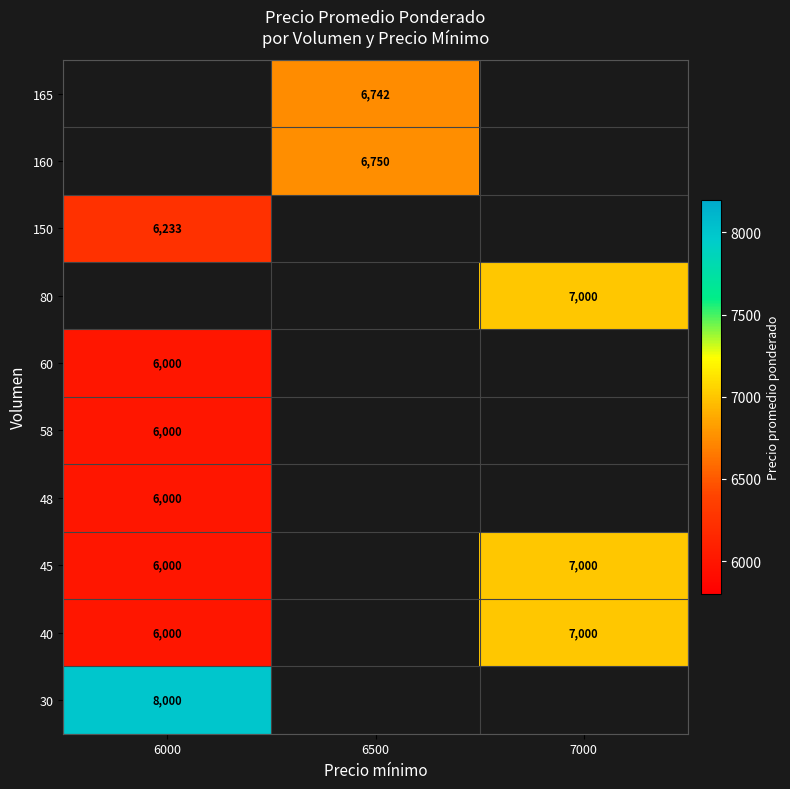

What is the sum of the 40 values at 6000 and 7000?

13000